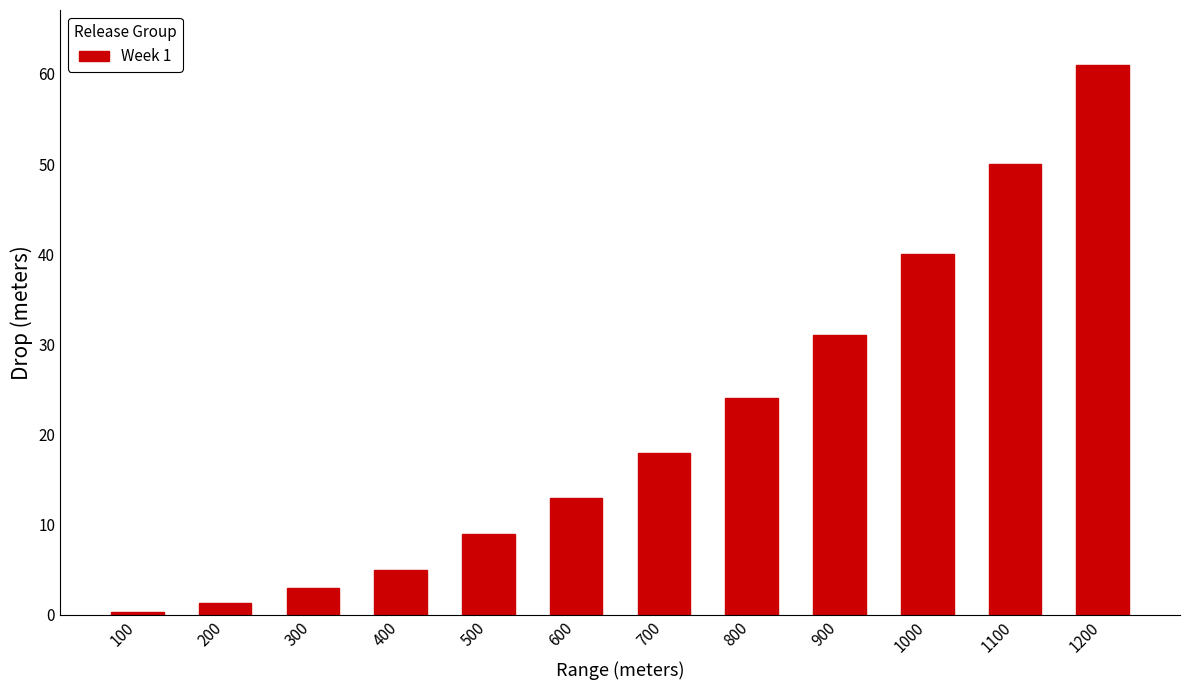

Reading right to left, extract all data points from this chart.

1200=61.0	1100=50.0	1000=40.0	900=31.0	800=24.0	700=18.0	600=13.0	500=9.0	400=5.0	300=3.0	200=1.3	100=0.3